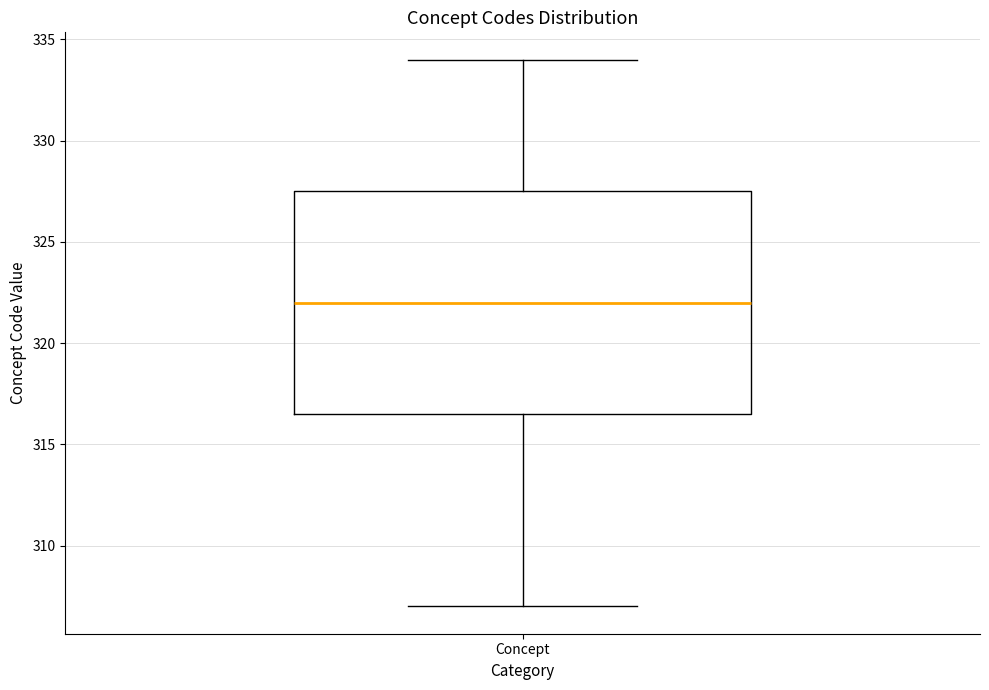

Transcribe this box plot: give where the median line is, the range the box spans, and where the two whiskers end, as read against the y-axis. The values are not printed on the chart, so give them approximately, as read against the axis.

median 322.0, box 316.5 to 327.5, whiskers 307.0 to 334.0